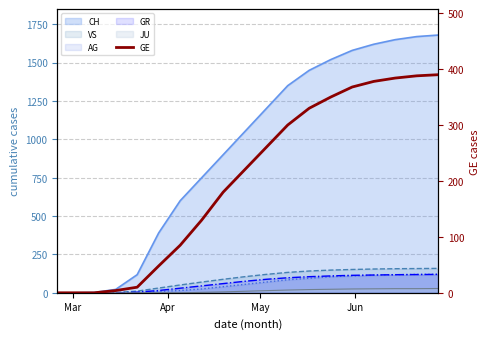

What is the difference between the second highest and second lowest values?

388